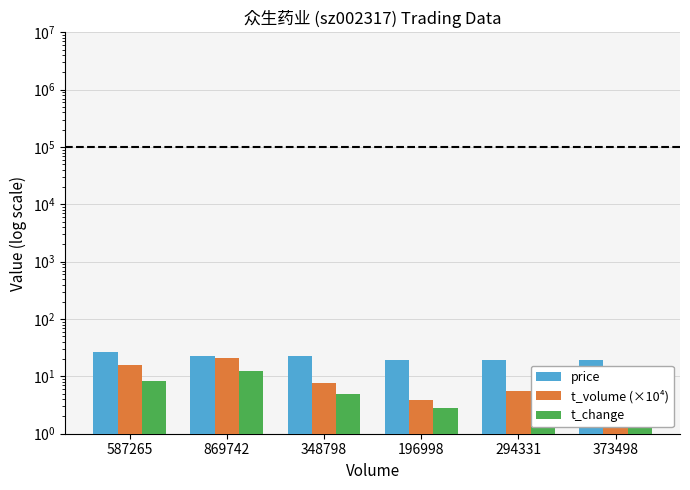

What is the difference between the t_change values at 348798 and 196998?

2.1